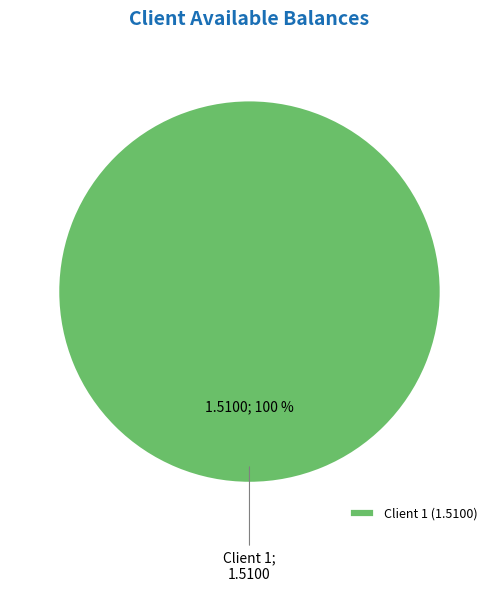

True or false: Client 1 (1.5100) accounts for 100% of the total.

True